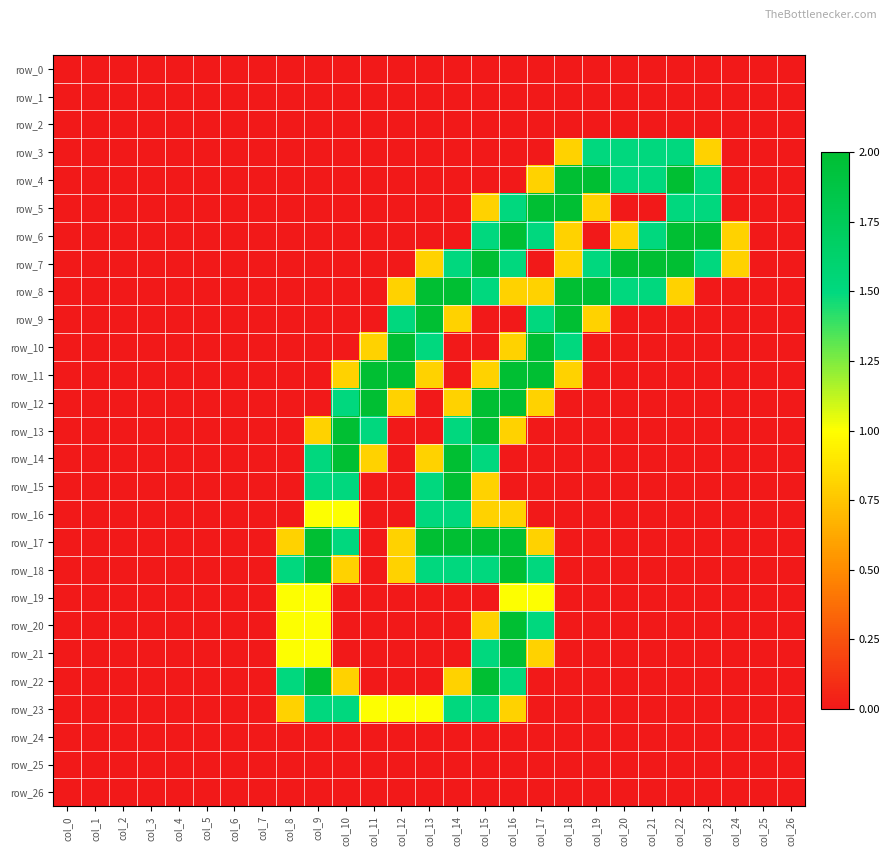

List the labels in order of row_11 value, largest first.

col_11, col_12, col_16, col_17, col_10, col_13, col_15, col_18, col_0, col_1, col_2, col_3, col_4, col_5, col_6, col_7, col_8, col_9, col_14, col_19, col_20, col_21, col_22, col_23, col_24, col_25, col_26